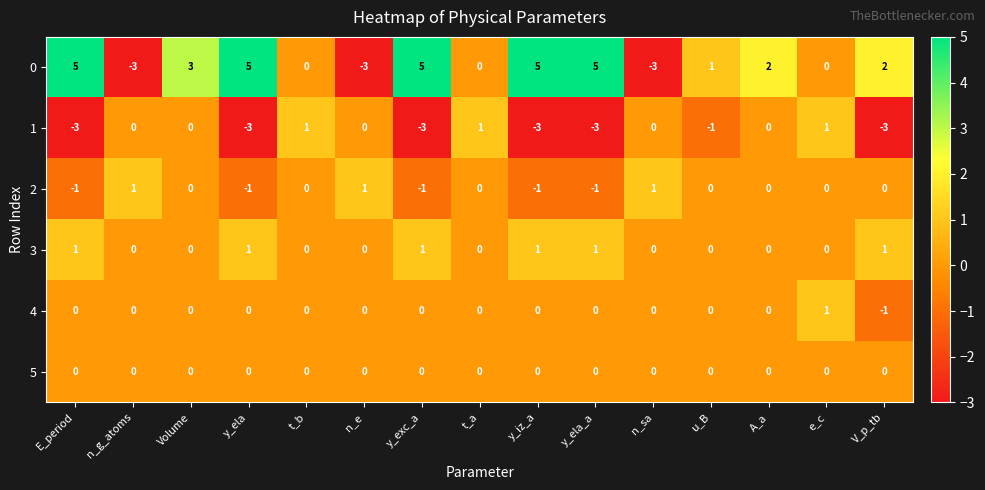

At which label does 2 first exceed 0?

n_g_atoms